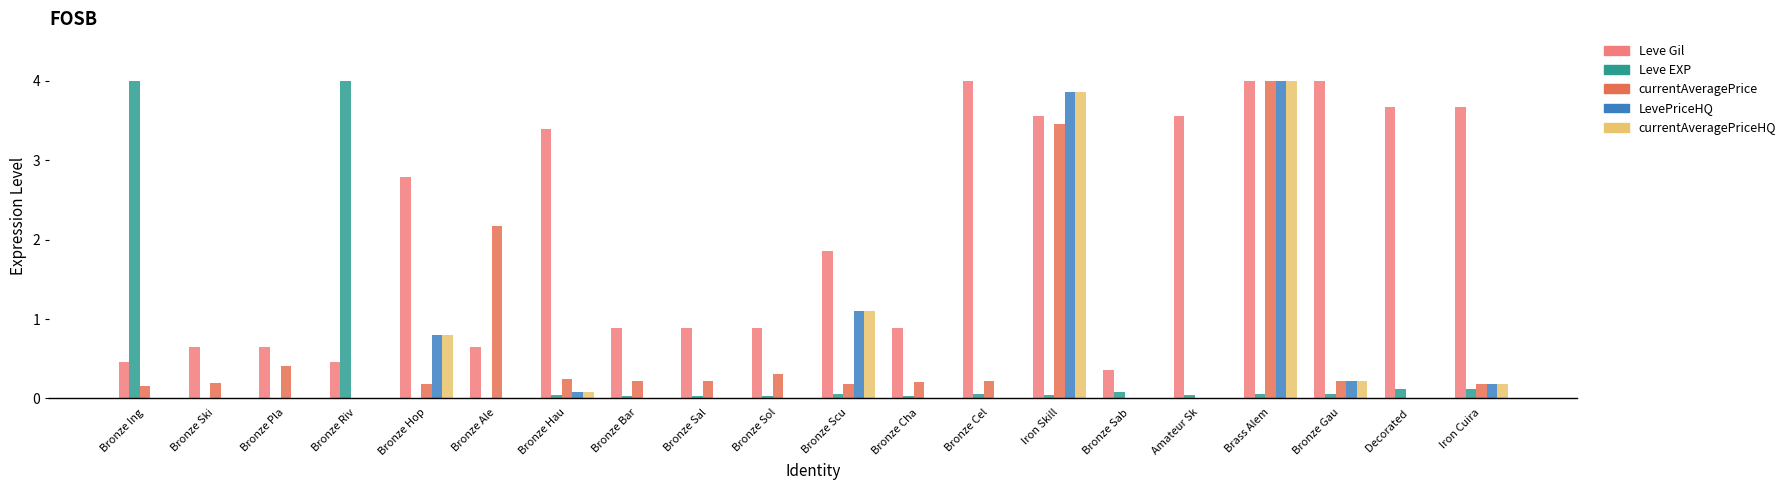

What are all the series names shown in the legend?

Leve Gil, Leve EXP, currentAveragePrice, LevePriceHQ, currentAveragePriceHQ